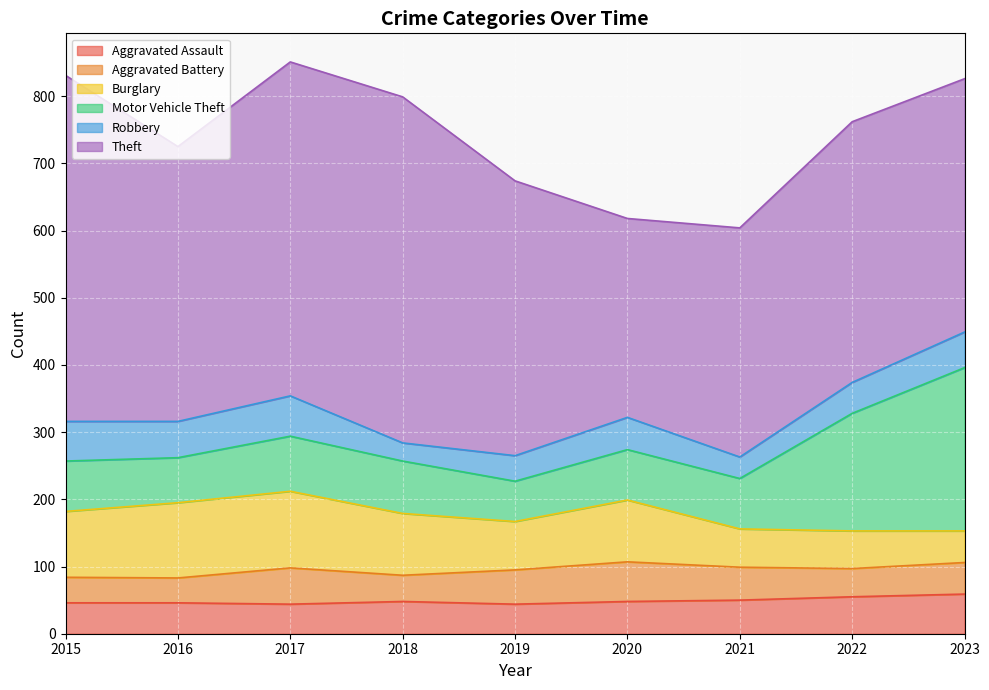

What are all the series names shown in the legend?

Aggravated Assault, Aggravated Battery, Burglary, Motor Vehicle Theft, Robbery, Theft